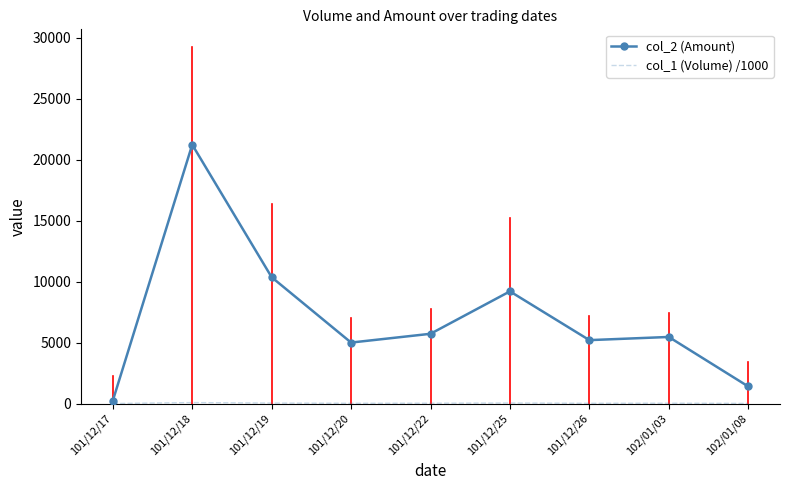

Which category has the lowest value in the col_2 (Amount) series?

101/12/17